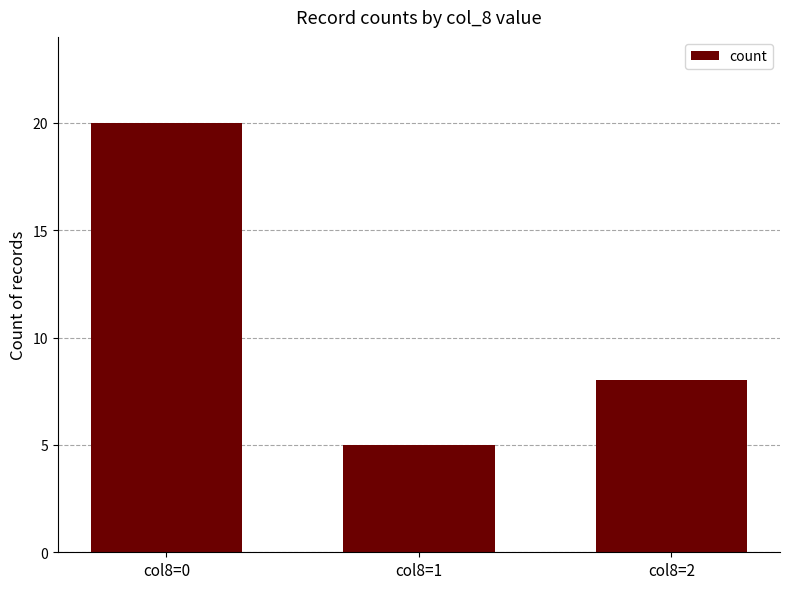

Which has a higher value, col8=1 or col8=2?

col8=2